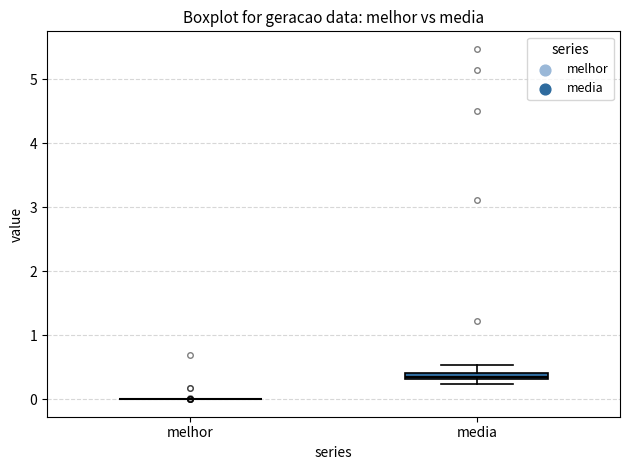

Which box is the tallest, from its lower edge to its upper edge?

media